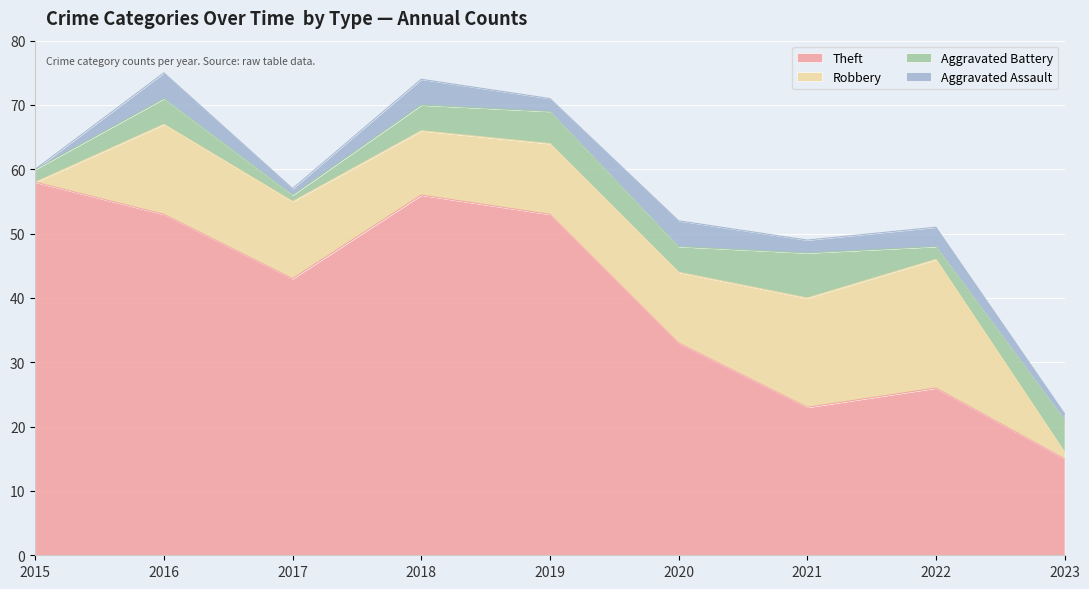

At which label does Aggravated Assault reach its minimum?

2015